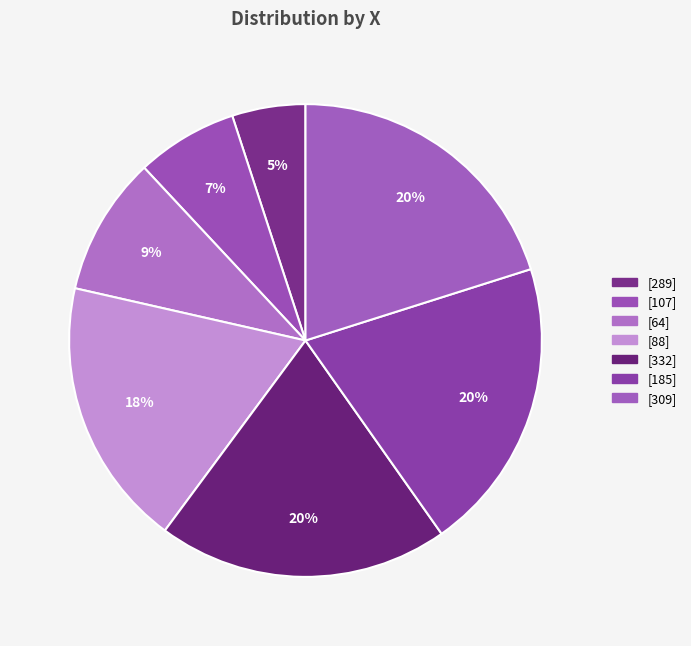

How many segments does this pie chart have?

7